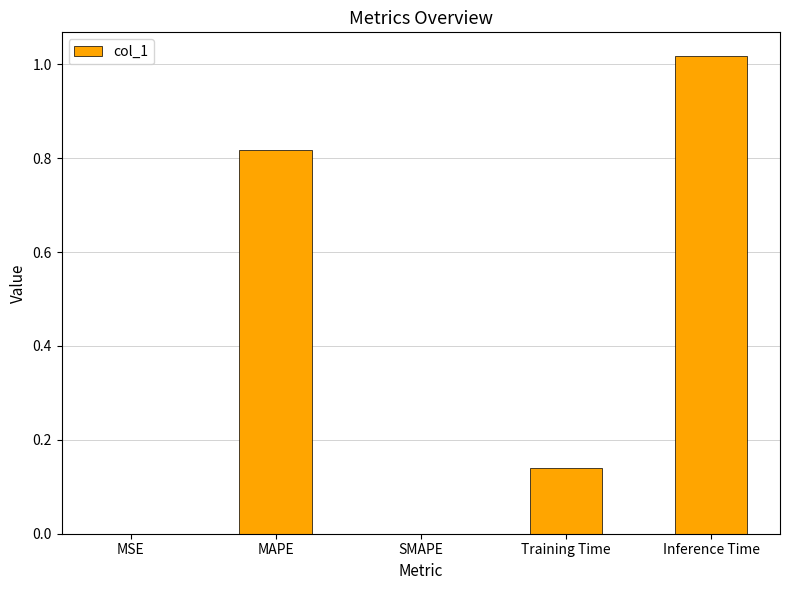

The chart shows a value of 0.7 at Inference Time. True or false?

False